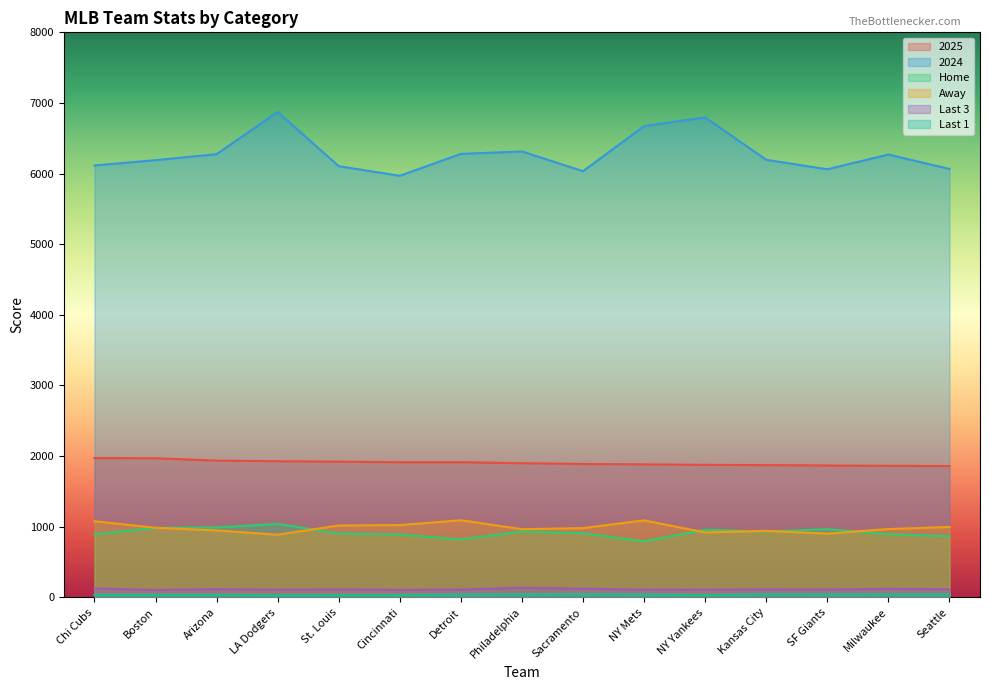

At which category does 2024 reach its first local peak?

LA Dodgers